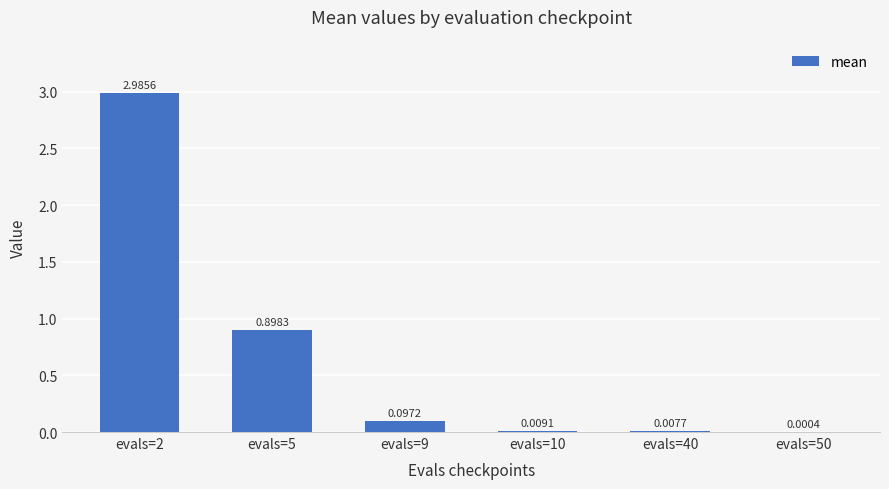

What is the sum of all values?

4.0